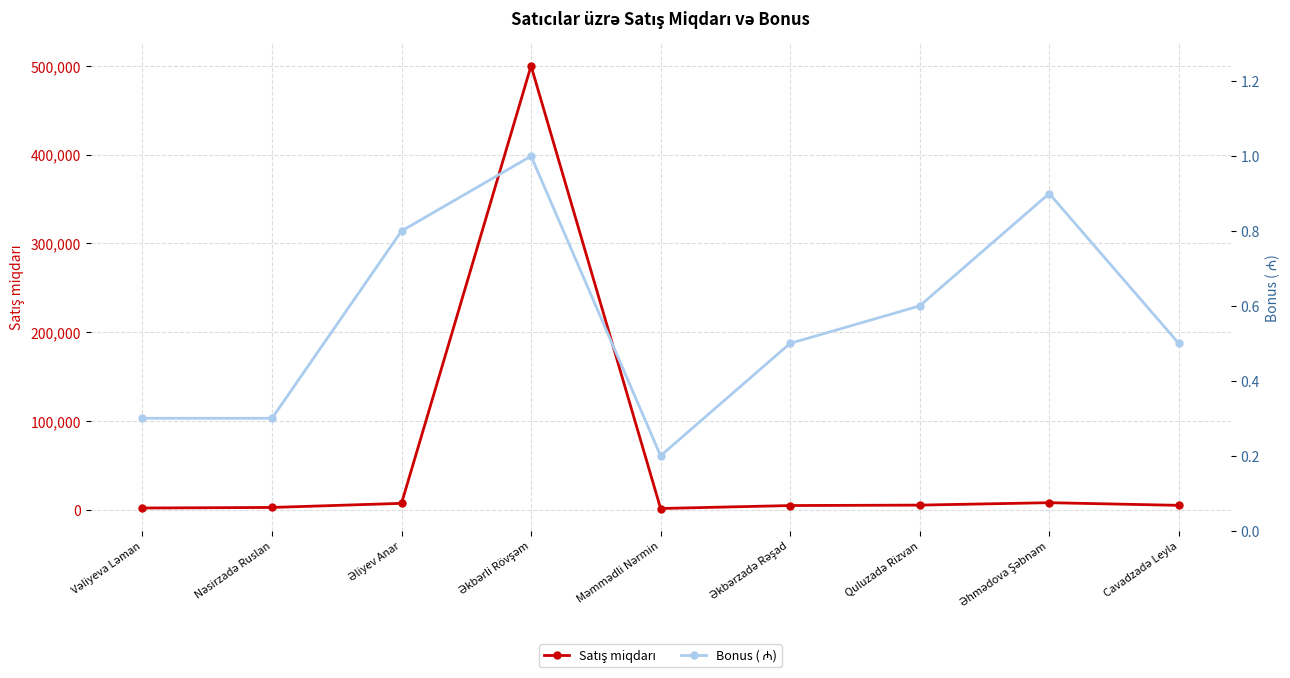

Read the Satış miqdarı value at Əkbərli Rövşəm.

500000.0